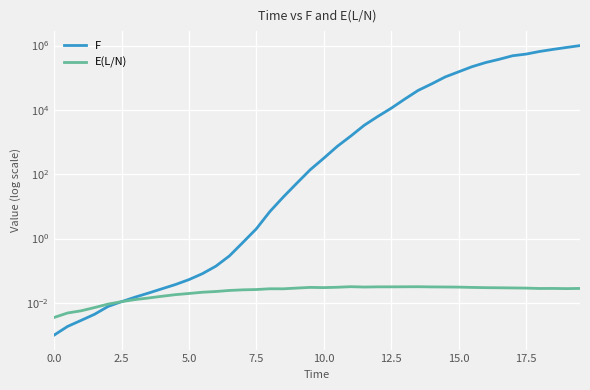

Is this an area chart (filled region under the line)?

No